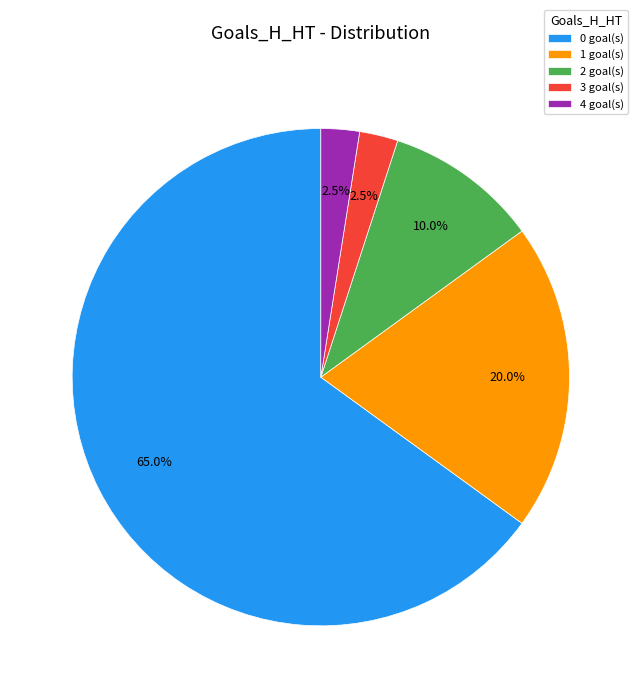

Which has a higher value, 1 goal(s) or 2 goal(s)?

1 goal(s)